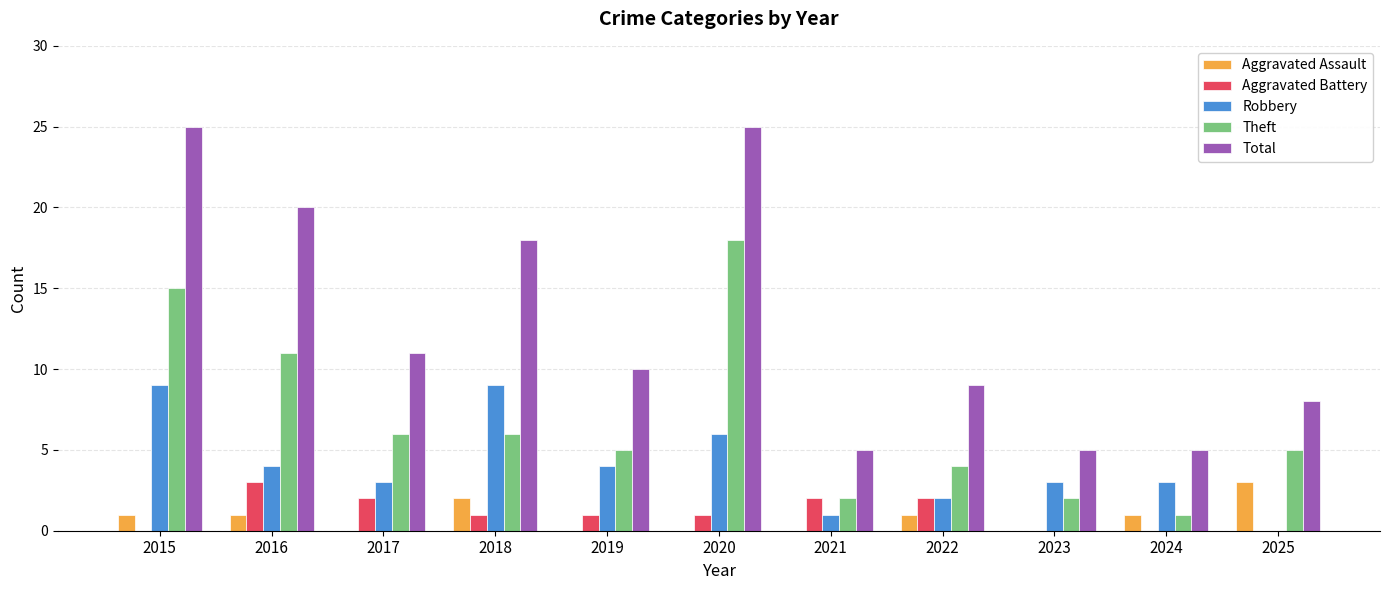

Reading left to right, what are all the values shown in this chart?

Aggravated Assault: 1	1	0	2	0	0	0	1	0	1	3
Aggravated Battery: 0	3	2	1	1	1	2	2	0	0	0
Robbery: 9	4	3	9	4	6	1	2	3	3	0
Theft: 15	11	6	6	5	18	2	4	2	1	5
Total: 25	20	11	18	10	25	5	9	5	5	8